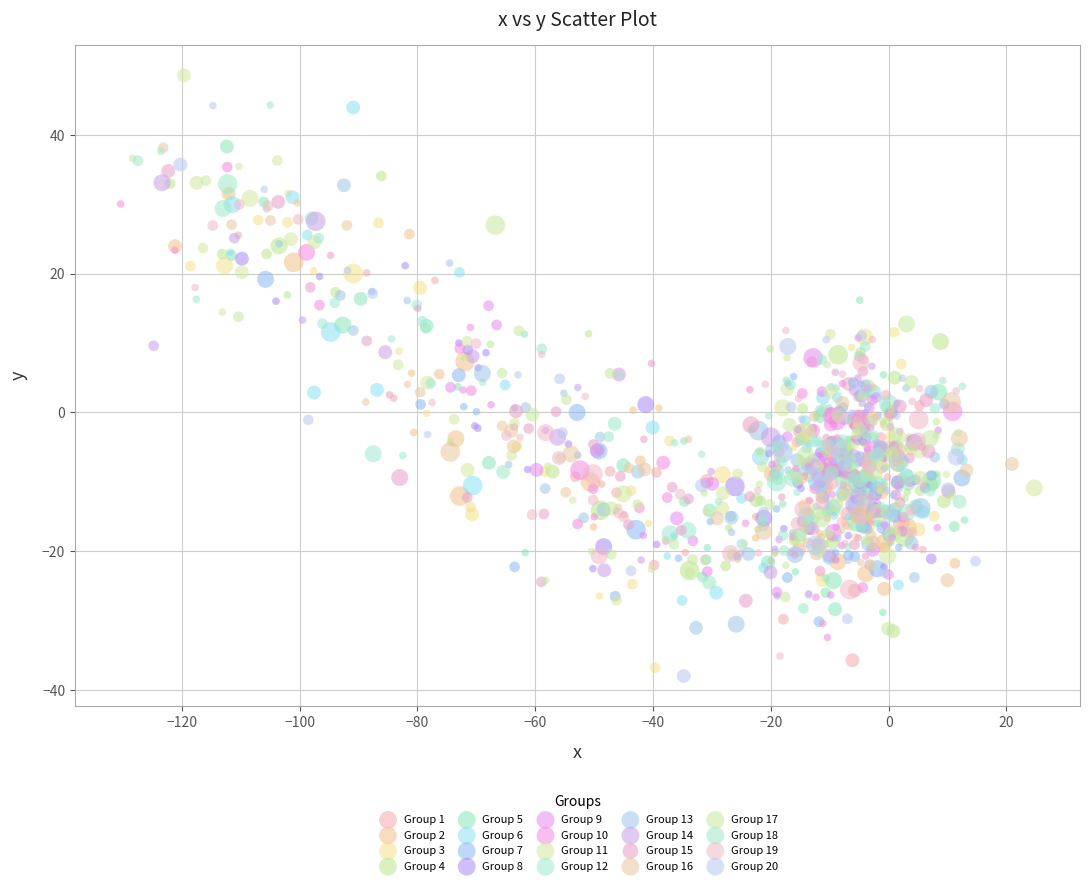

Which series reaches the maximum Y coordinate?

Group 11